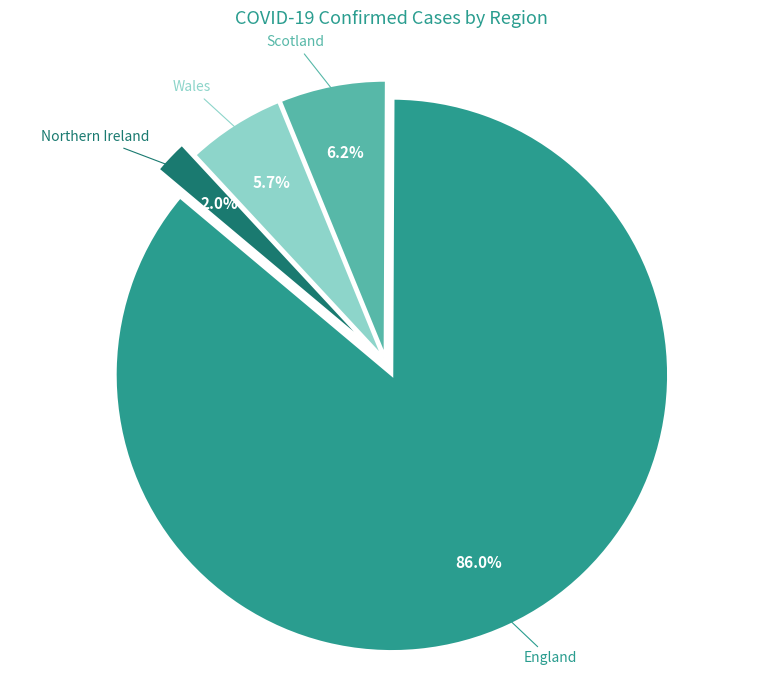

Is there a majority slice in this chart?

Yes